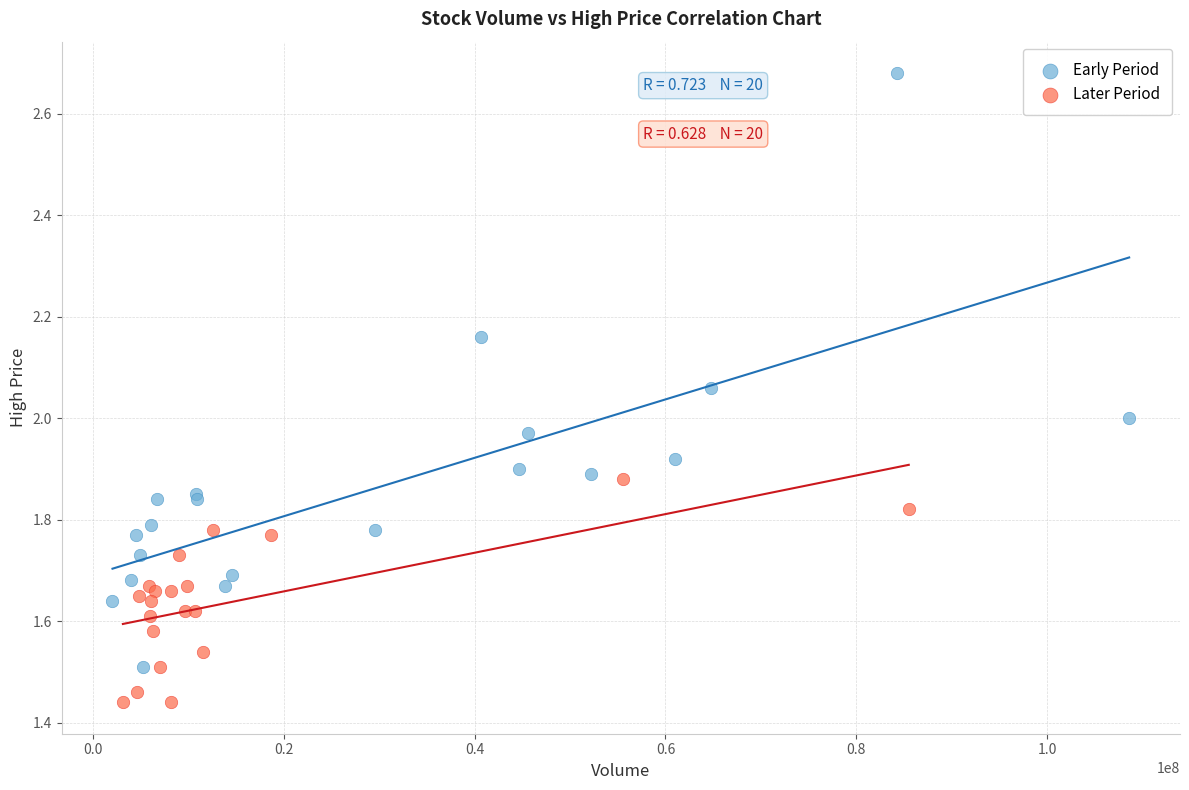

Which series contains the lowest Y value?

Later Period